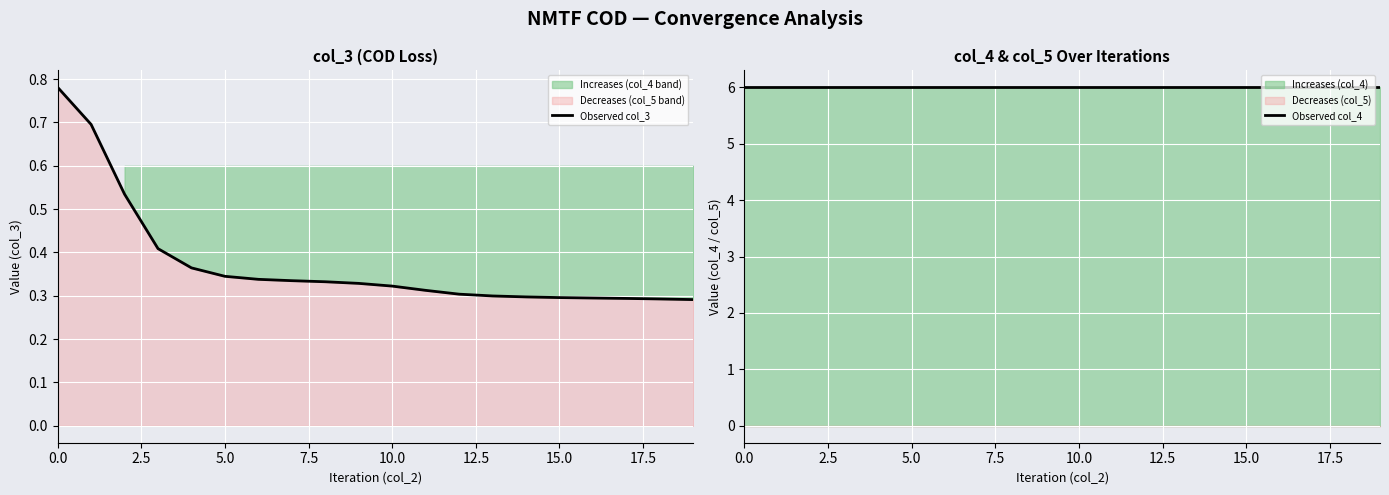

True or false: Observed col_3 has a value of 0.1 at 5.0.

False